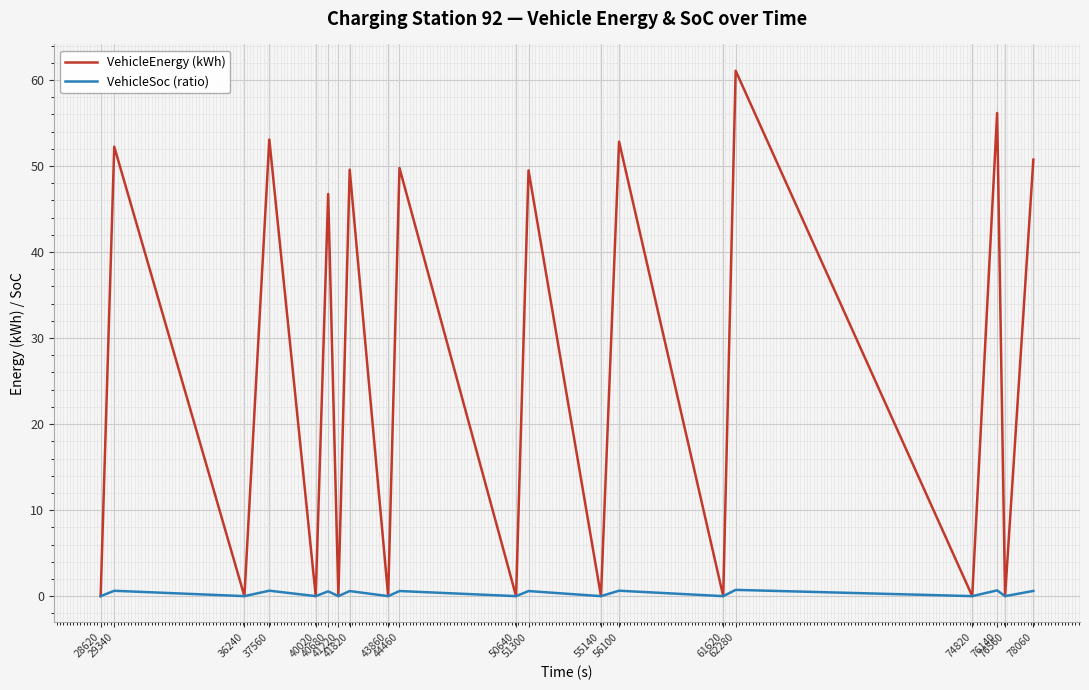

What is the average value of the VehicleSoc (ratio) series?

0.3